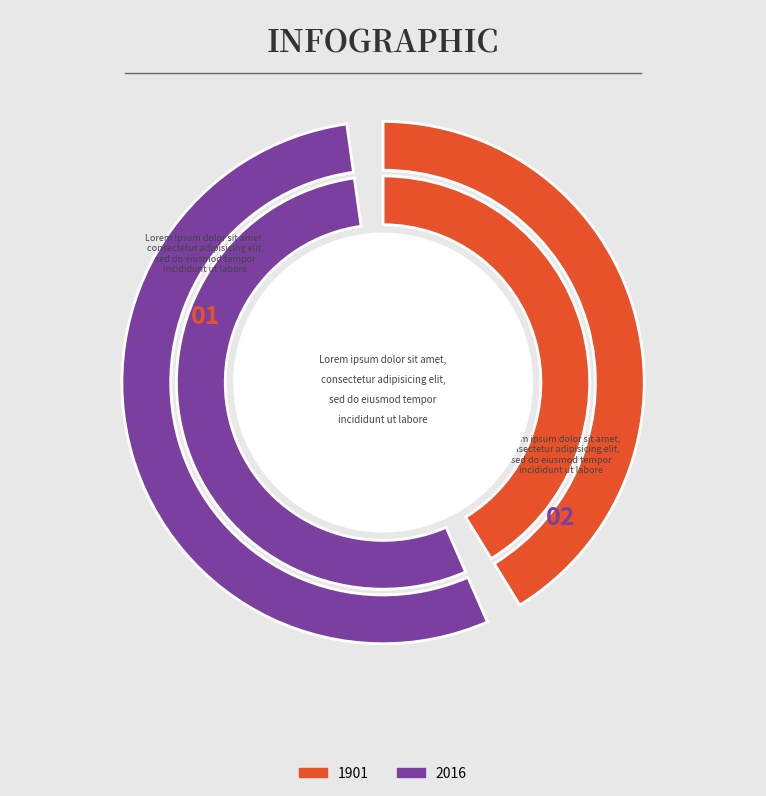

Rank the categories by value from highest to lowest.

2016, 1901